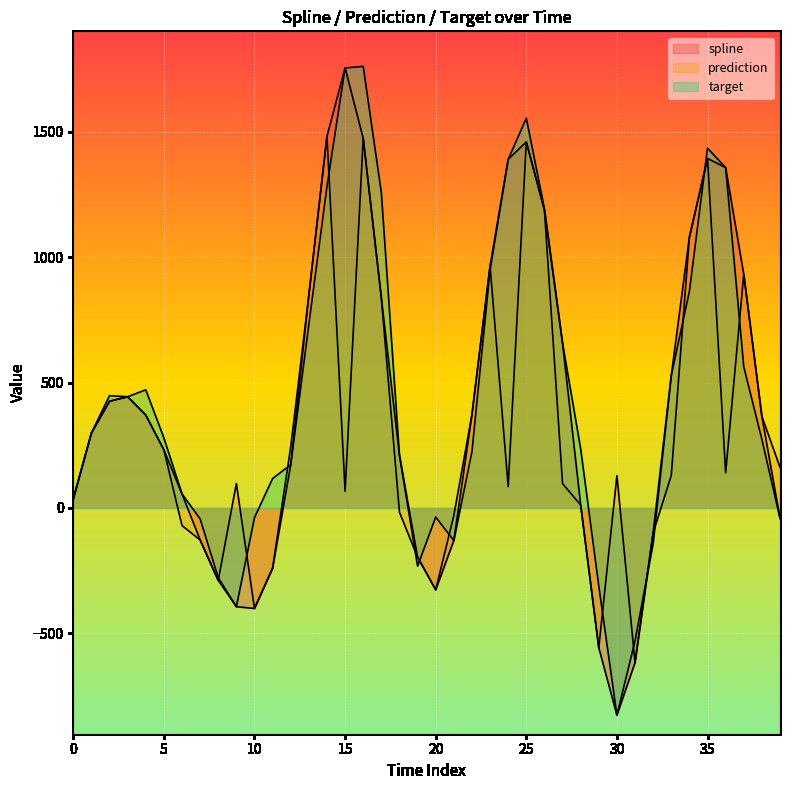

List the labels in order of spline value, smallest first.

30, 31, 29, 10, 9, 20, 8, 11, 19, 21, 7, 32, 39, 28, 0, 6, 12, 18, 5, 1, 38, 4, 22, 2, 3, 33, 27, 17, 13, 37, 23, 34, 26, 36, 24, 35, 25, 16, 14, 15